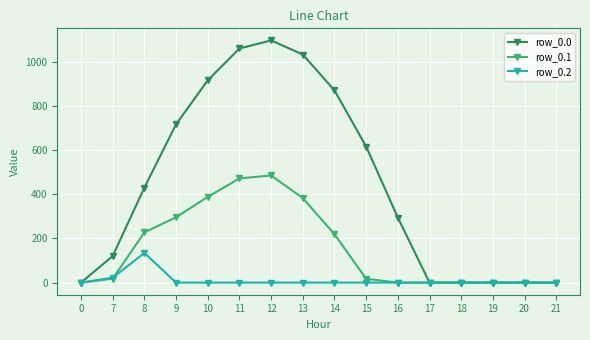

At which label does row_0.0 first exceed 430?

8